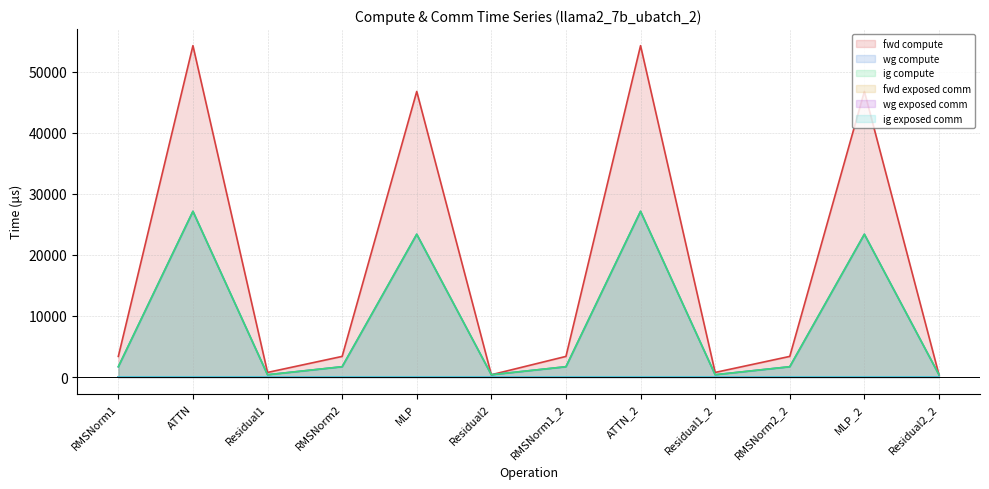

At which category does the chart reach its minimum across all series?

Residual2